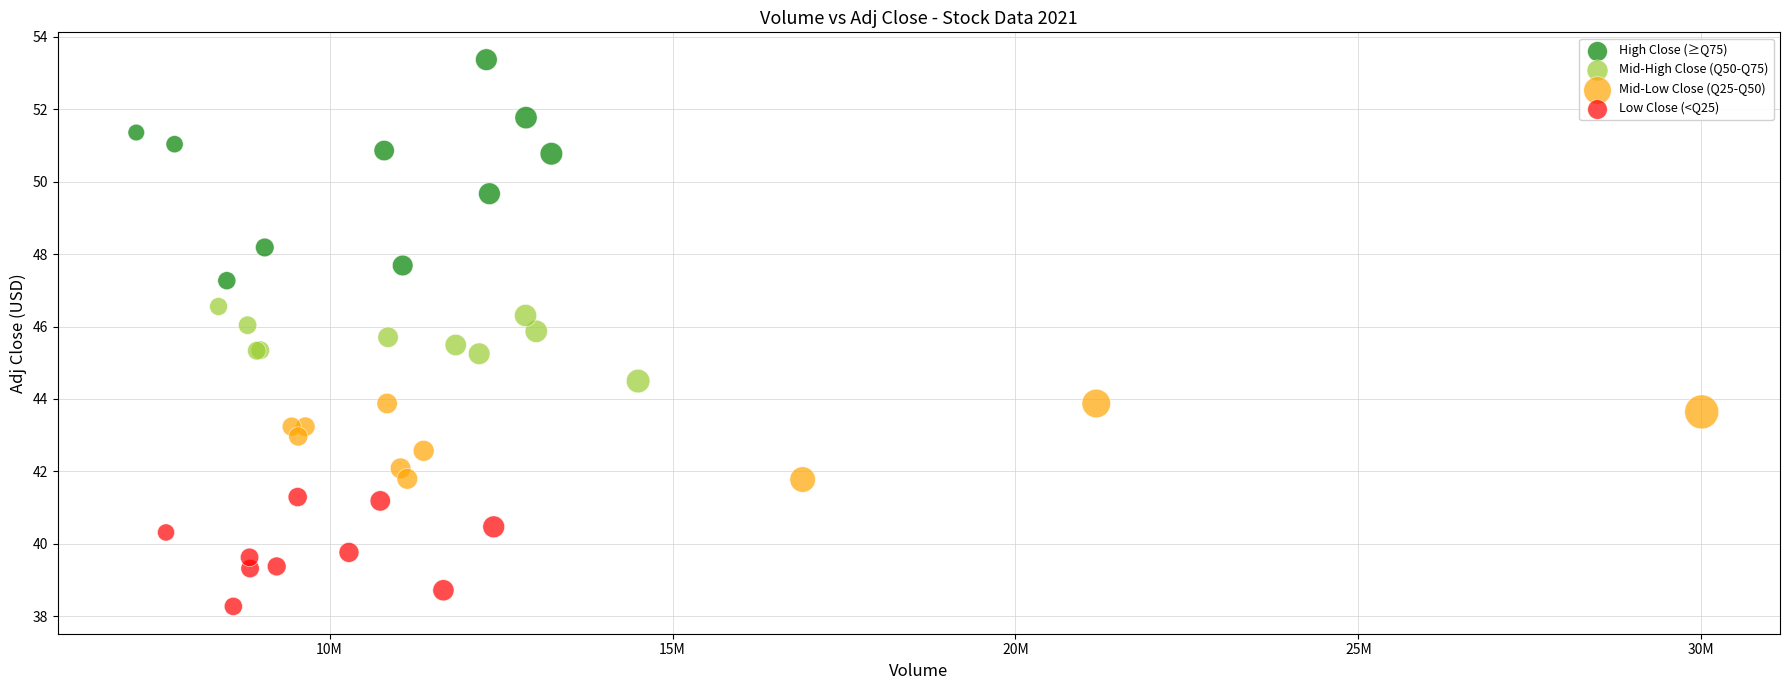

Which series reaches the maximum Y coordinate?

High Close (≥Q75)